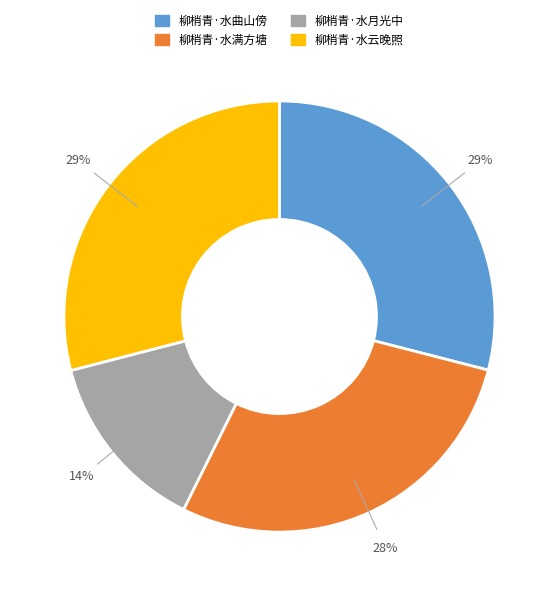

What is the ratio of the value at 柳梢青·水云晚照 to the value at 柳梢青·水满方塘?

1.0